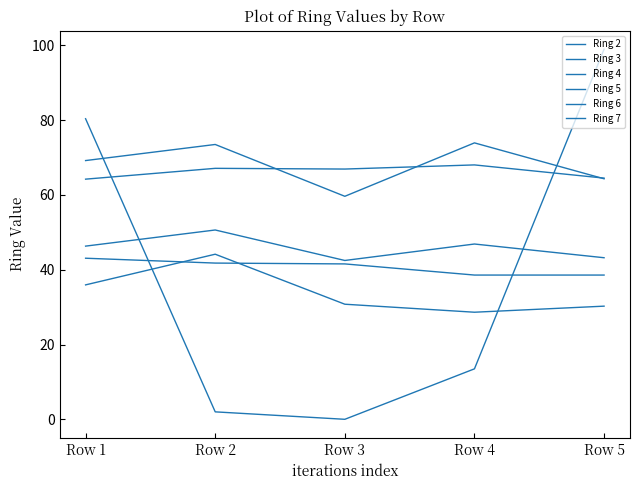

True or false: Ring 6 and Ring 5 intersect in this chart.

False